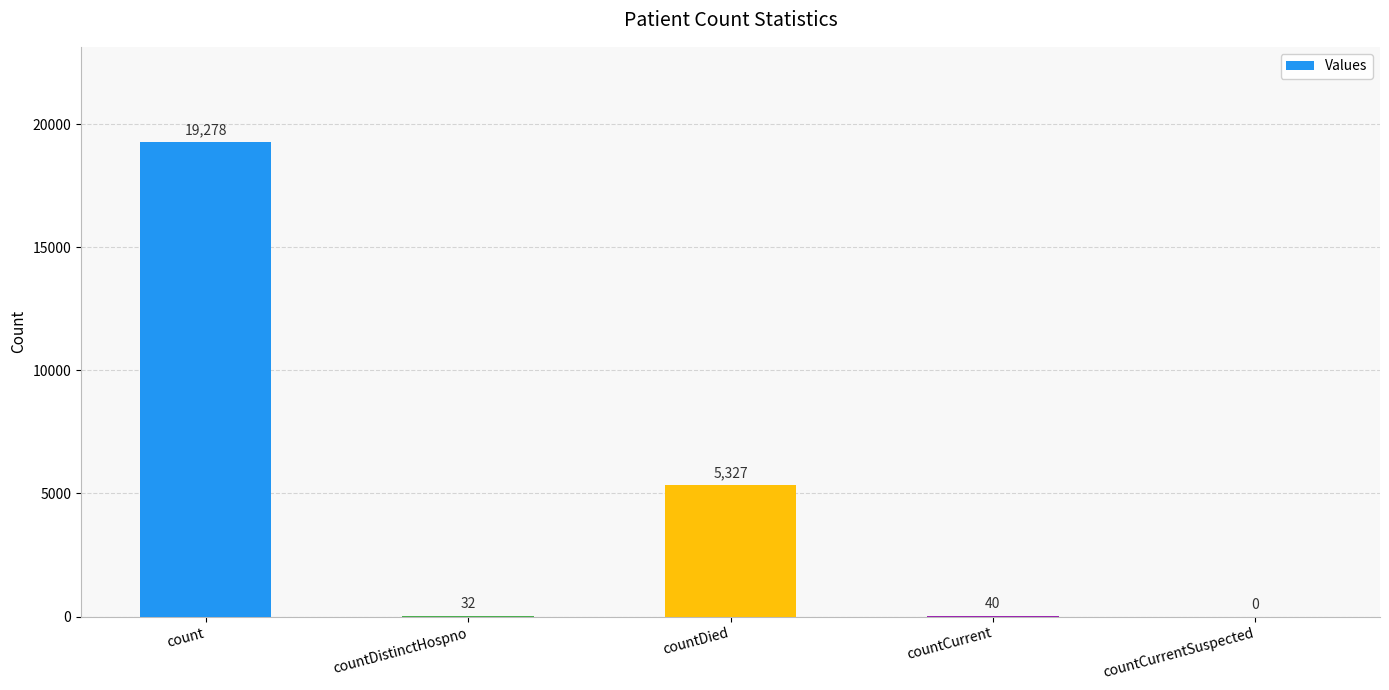

What is the ratio of the value at countDied to the value at countCurrent?

133.2